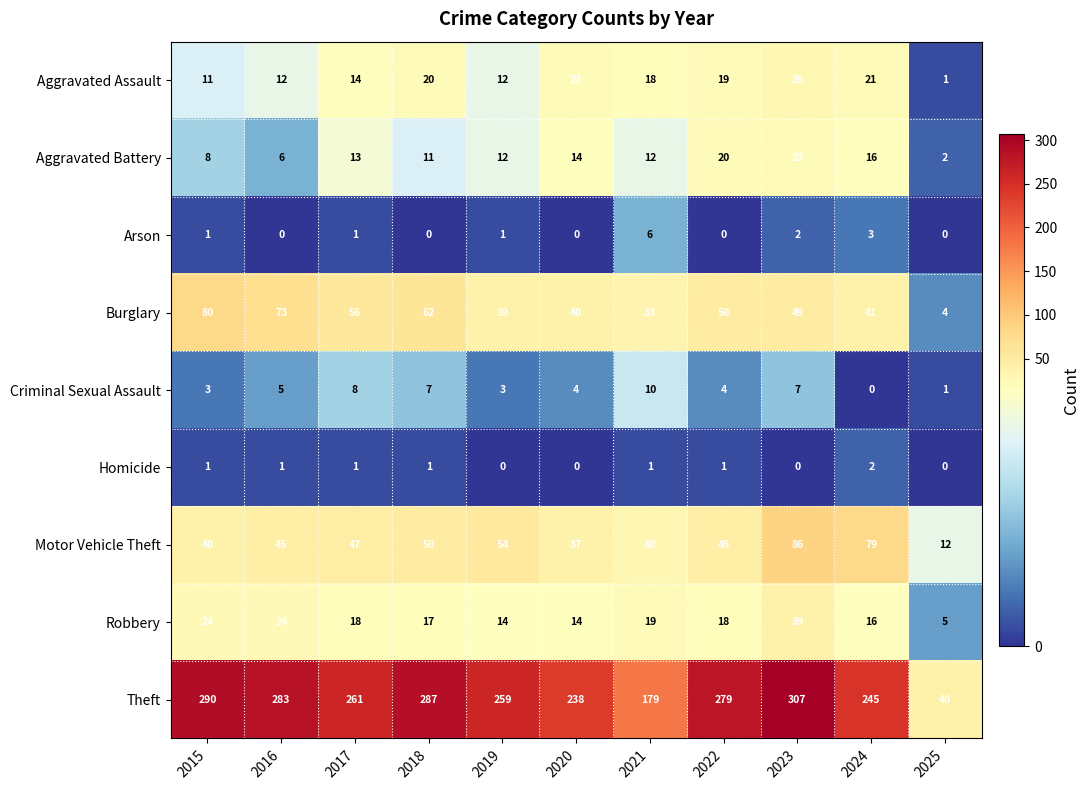

At which category does the chart reach its peak across all series?

2023